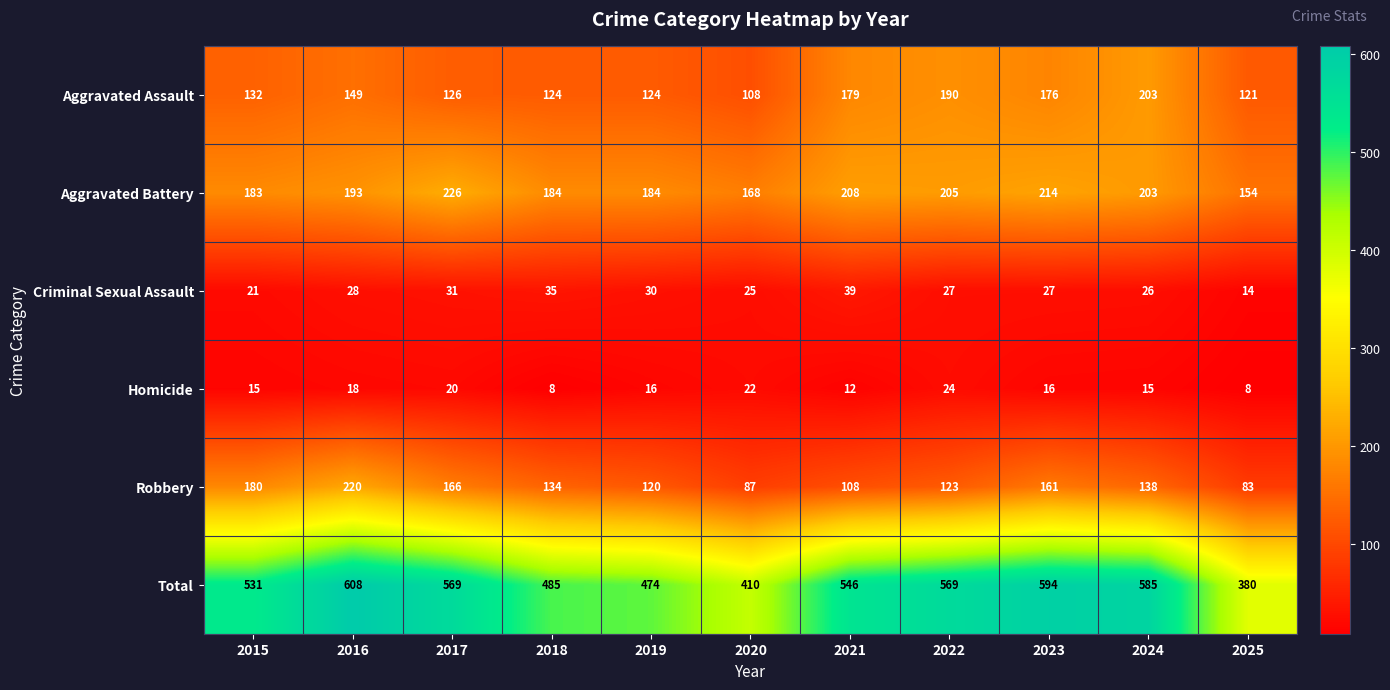

What is the difference between the highest and lowest values at 2020?

388